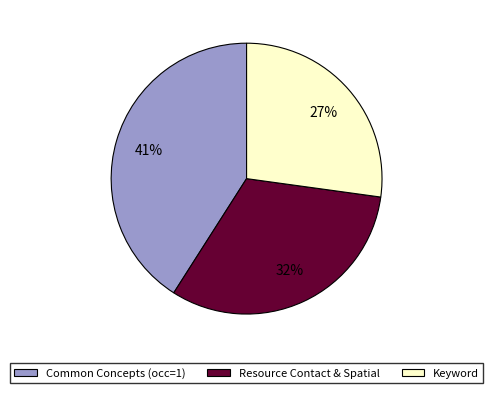

To the nearest percent, what portion does Common Concepts (occ=1) represent?

41%